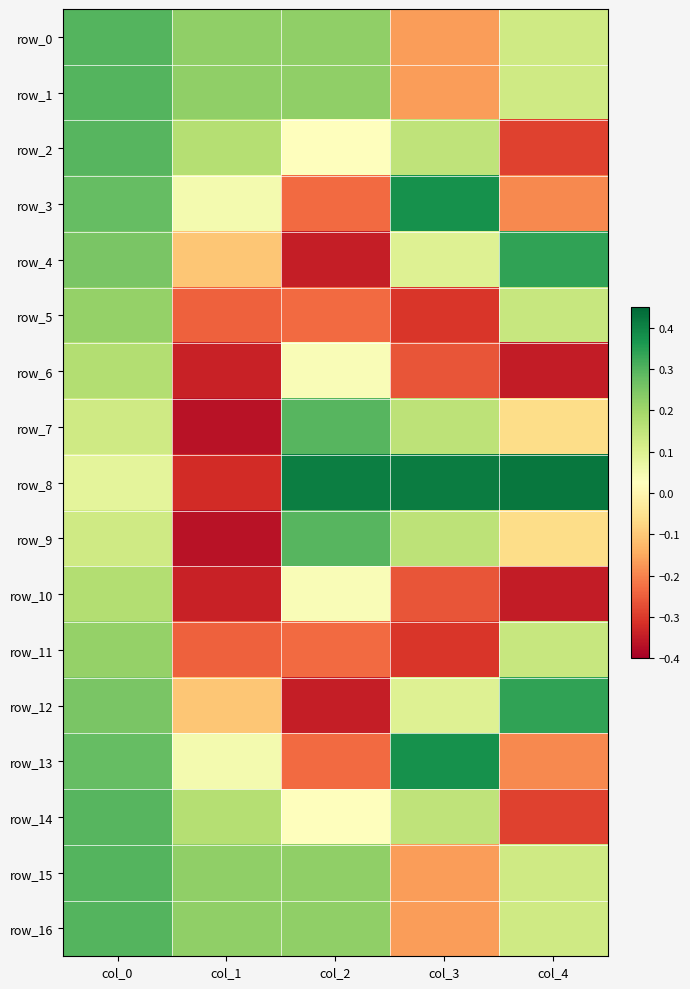

How many data points in row_10 are less than 0?

3